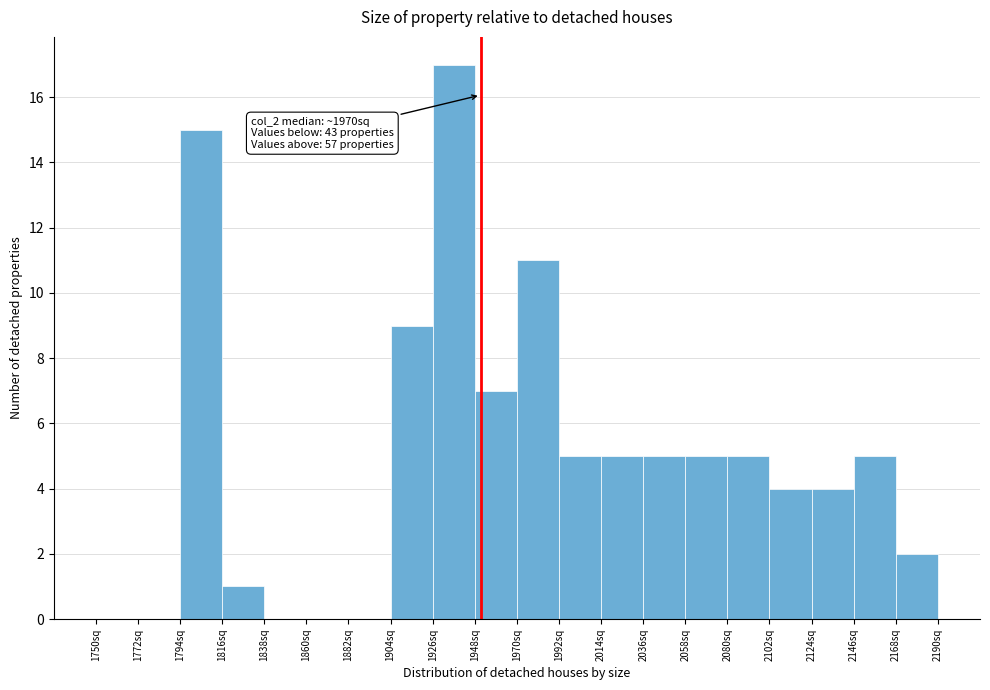

Which range on the x-axis has the tallest bar?

1926 to 1948